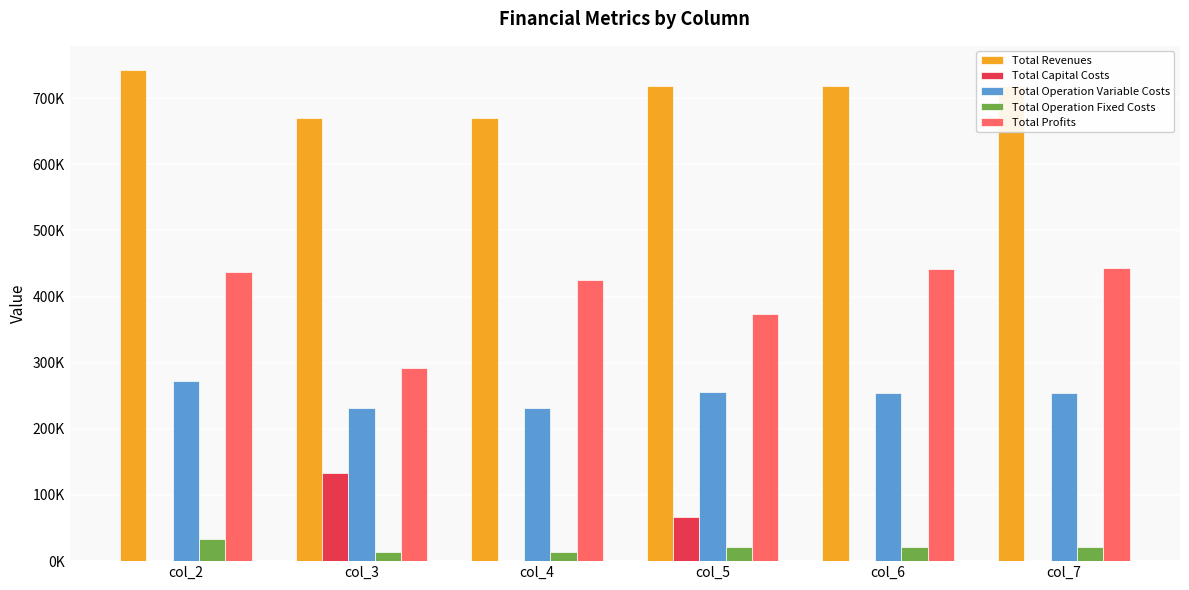

What is the value of the Total Operation Variable Costs bar at the 6th from the left?

253553.5